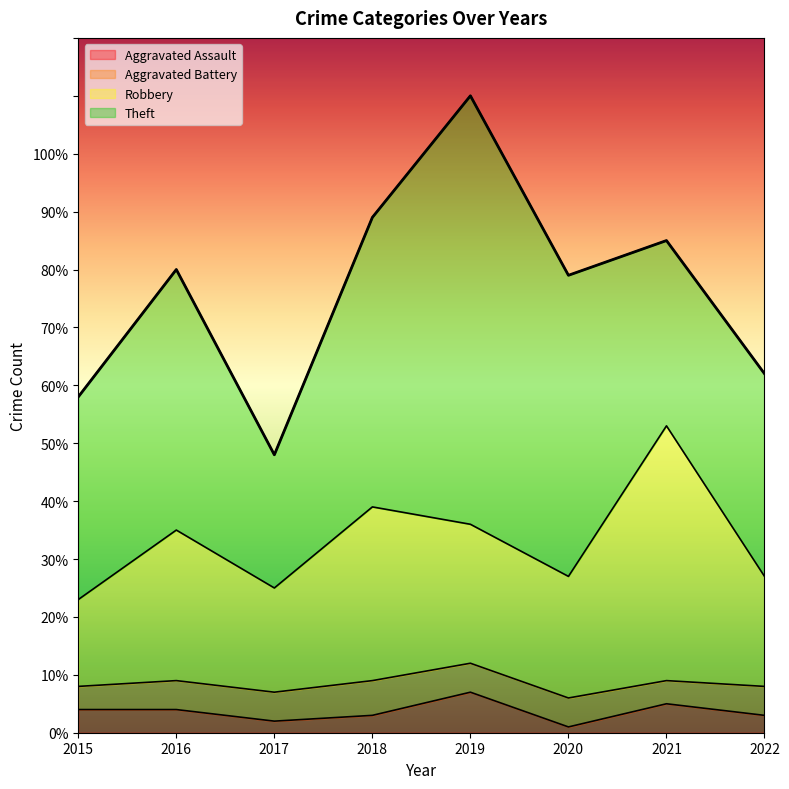

How many interior local valleys does the Aggravated Assault series have?

2